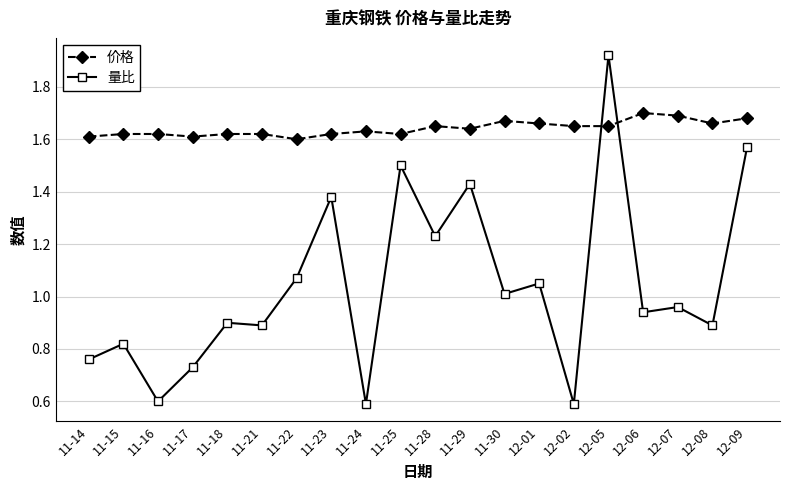

True or false: 量比 has a value of 1.1 at 11-16.

False